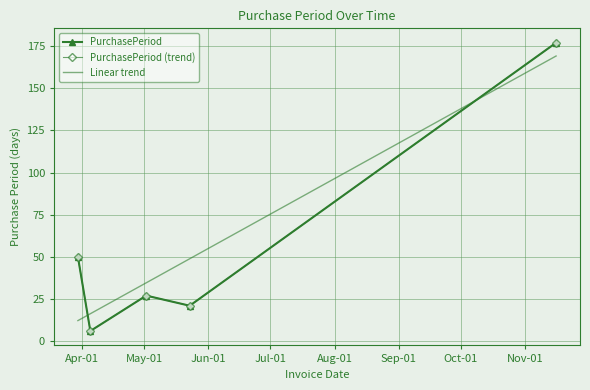

Is this an area chart (filled region under the line)?

No